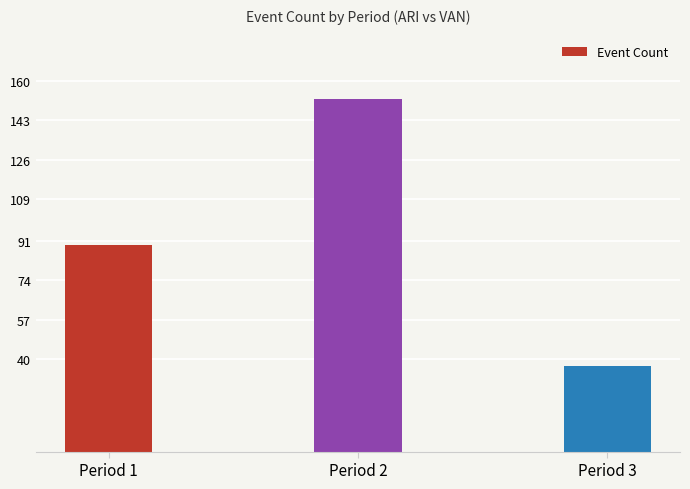

What is the sum of all values?

278